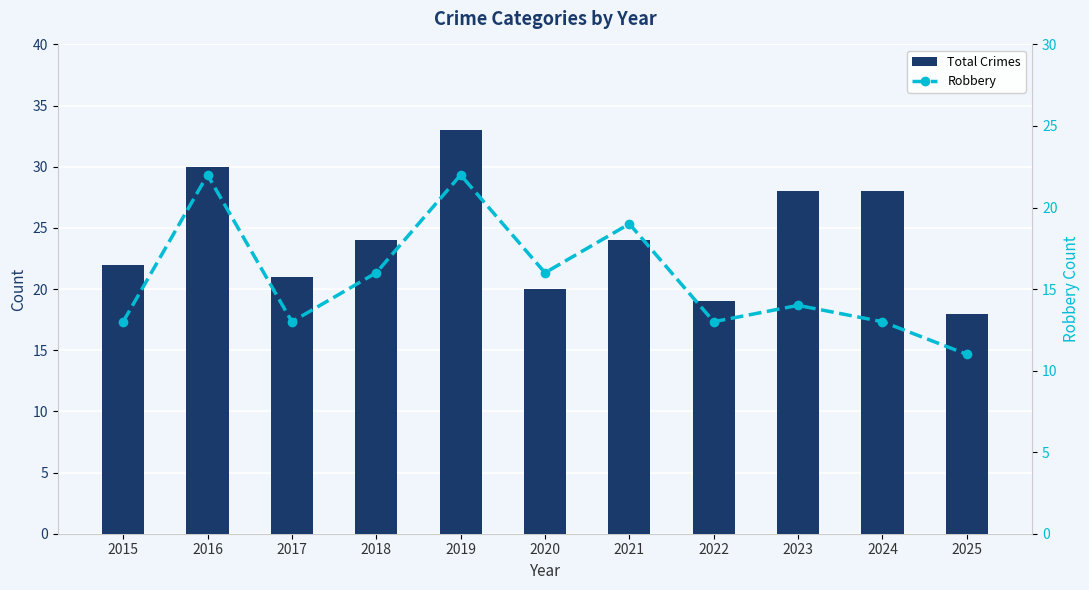

Which series changed the most between 2018 and 2019?

Total Crimes